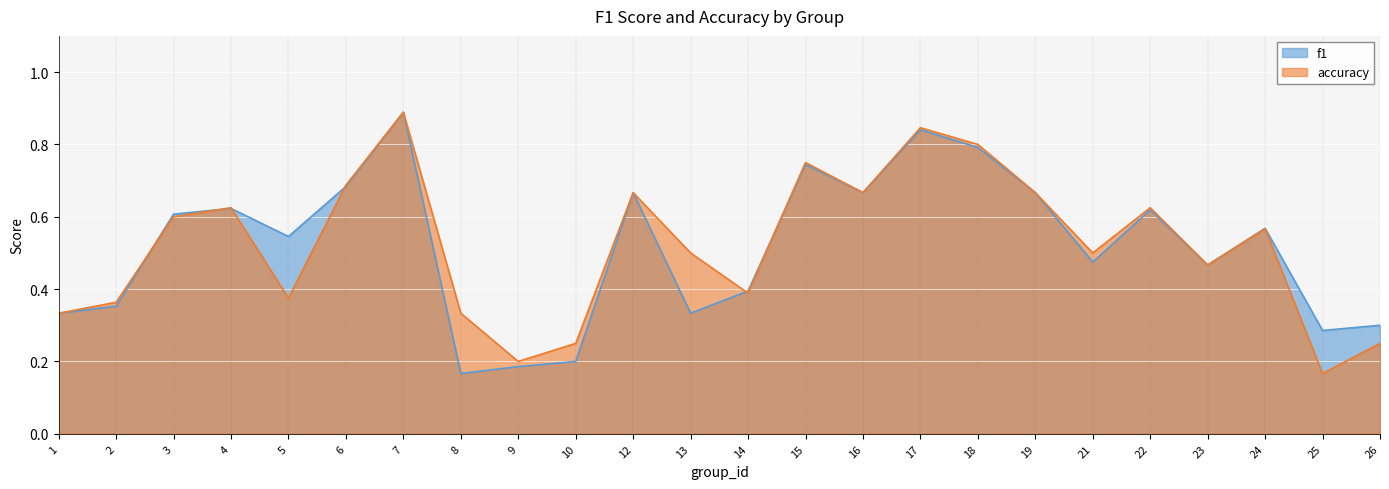

How many intersections are there between f1 and accuracy?

6